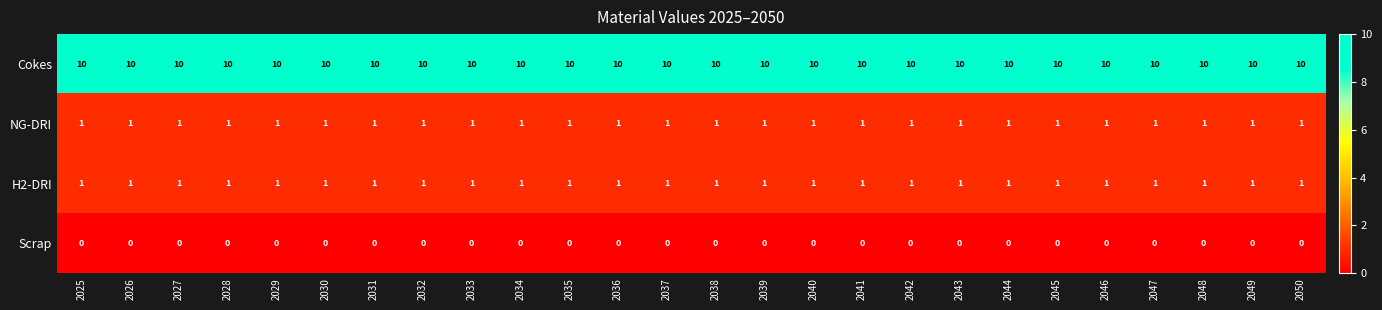

What is the total value across all series at 2031?

12